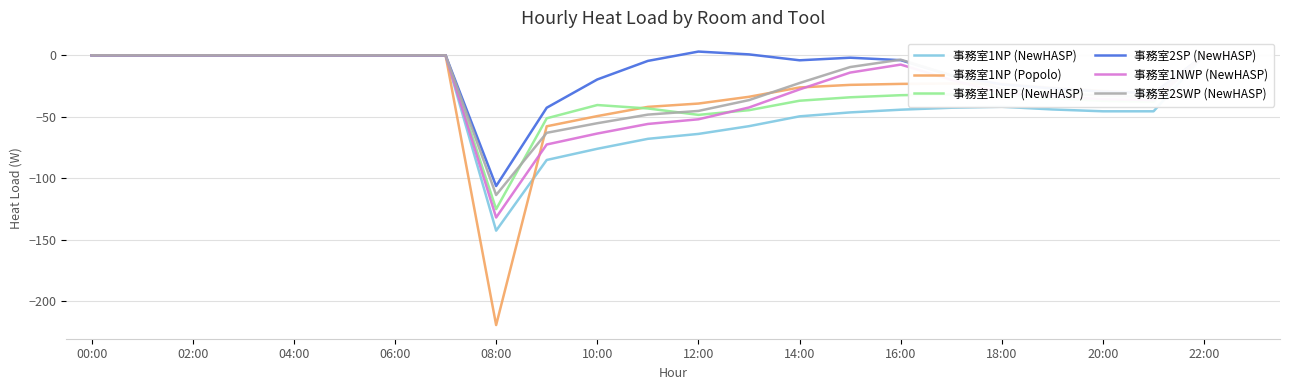

The value of 事務室1NEP (NewHASP) at 23 is 67.4. True or false?

False